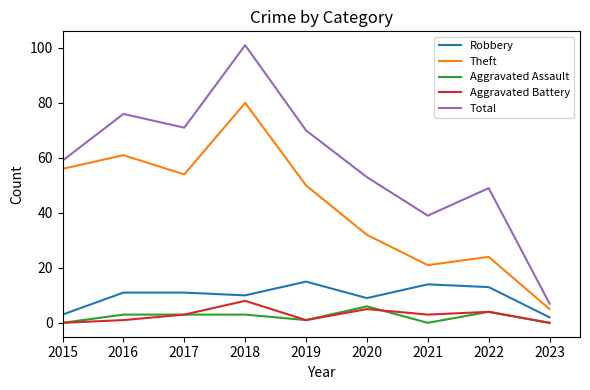

True or false: Robbery and Theft intersect in this chart.

False